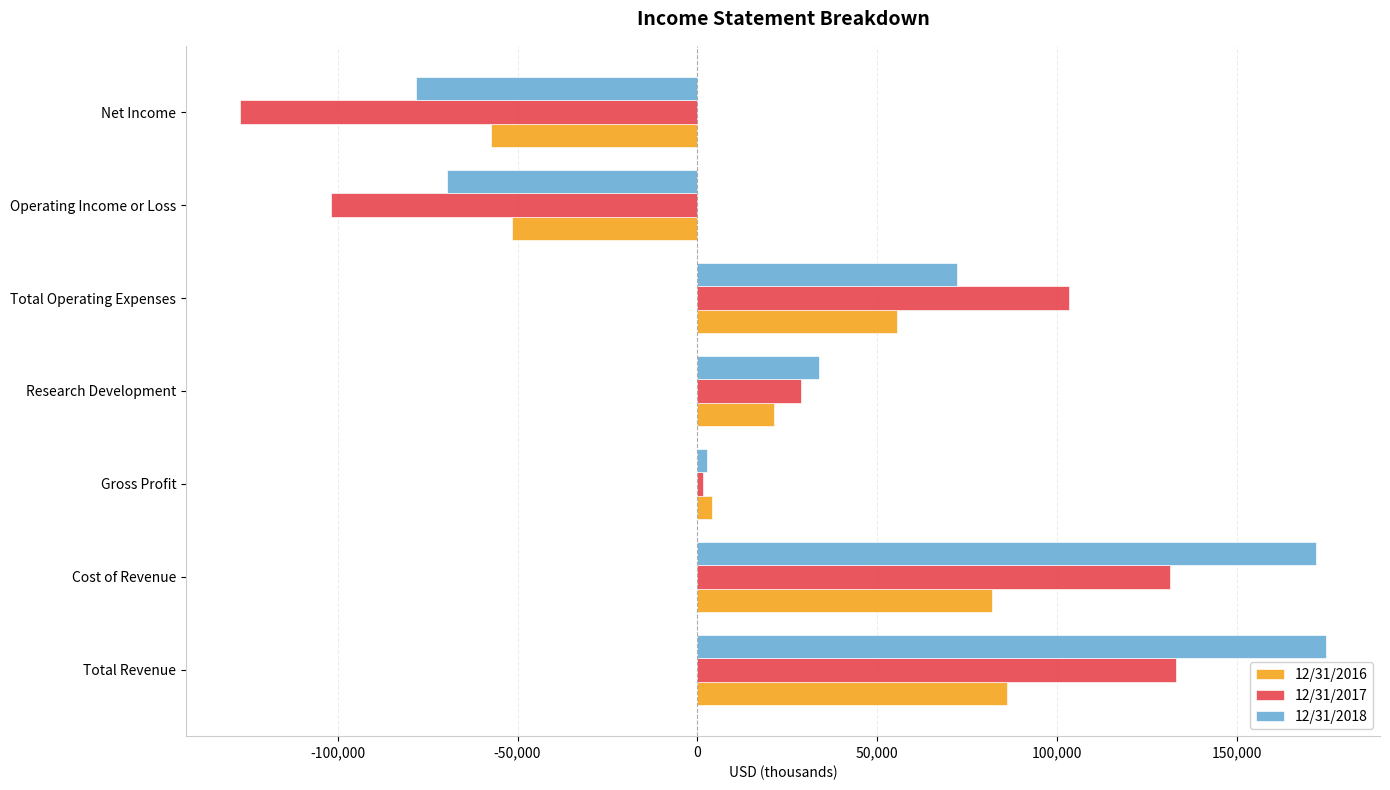

At Cost of Revenue, list the series in order from smallest to largest.

12/31/2016, 12/31/2017, 12/31/2018